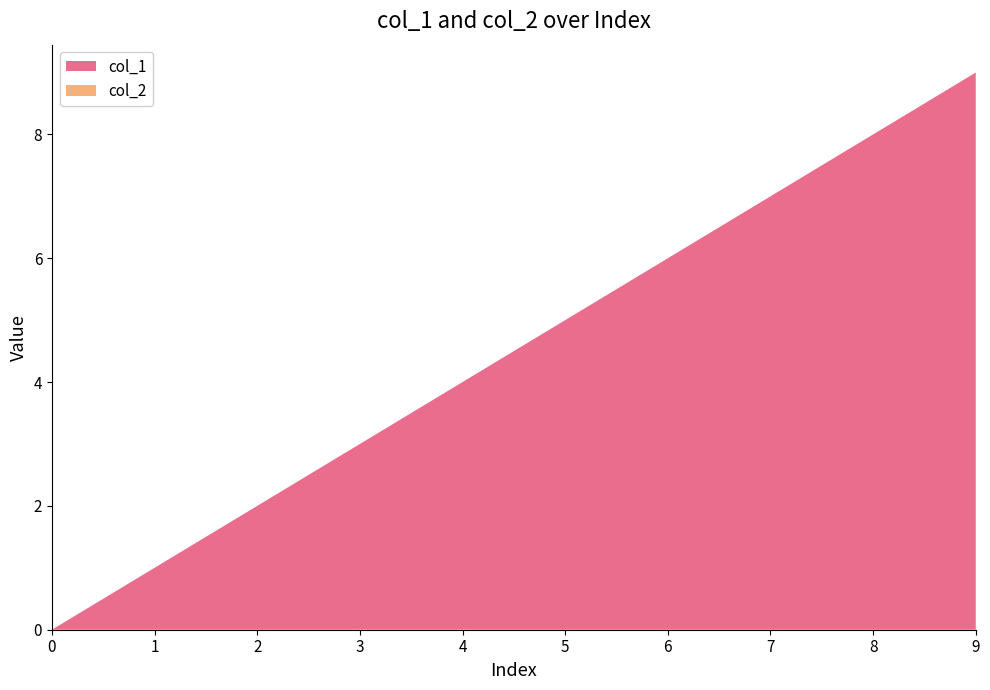

Reading left to right, transcribe all the data shown in this chart.

col_1: 0=0	1=1	2=2	3=3	4=4	5=5	6=6	7=7	8=8	9=9
col_2: 0=0	1=0	2=0	3=0	4=0	5=0	6=0	7=0	8=0	9=0